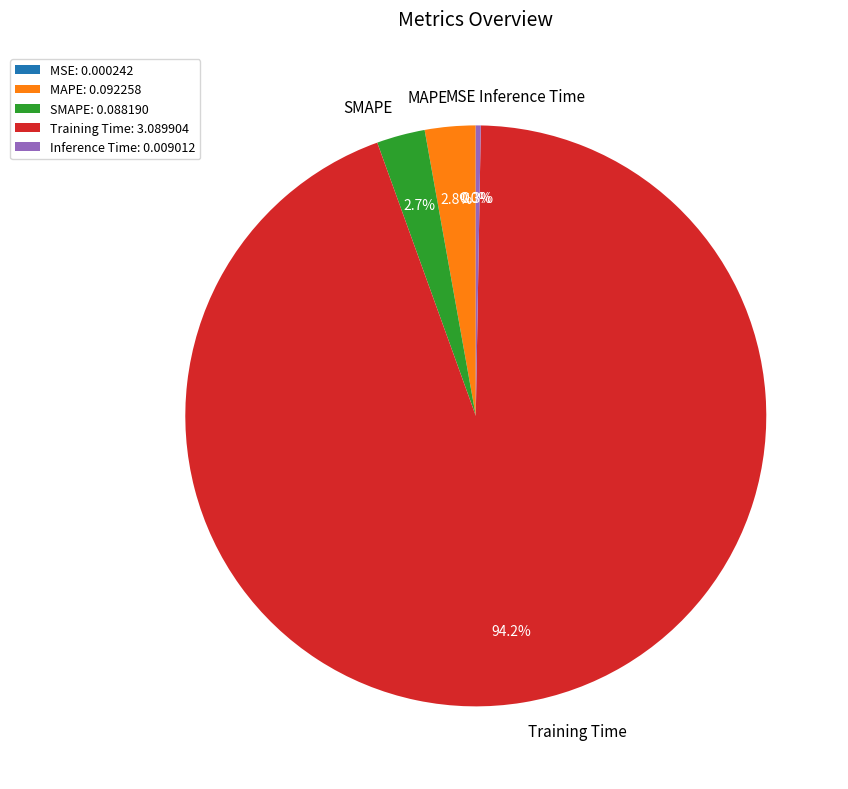

What portion of the pie excludes SMAPE: 0.088190?

97.3%